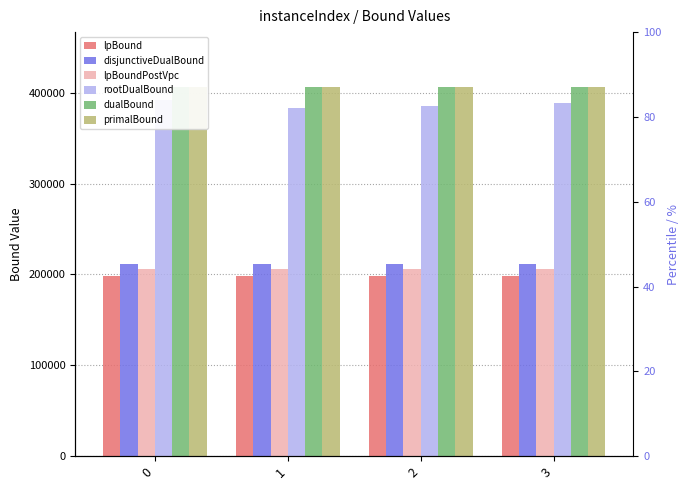

What is the value of the disjunctiveDualBound bar at the 1st from the left?

211936.8